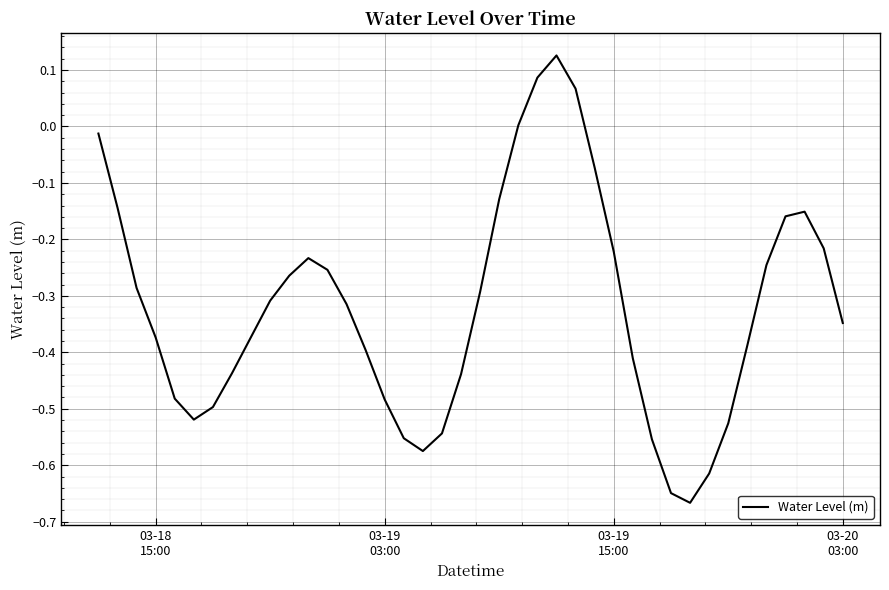

What is the difference between the maximum and minimum values?

0.8